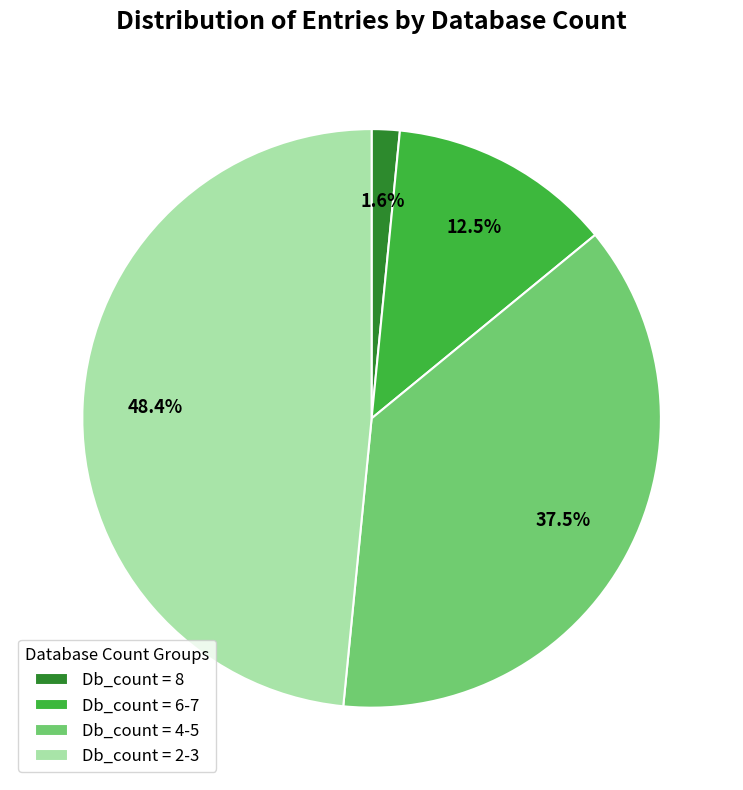

How many slices are in this pie chart?

4